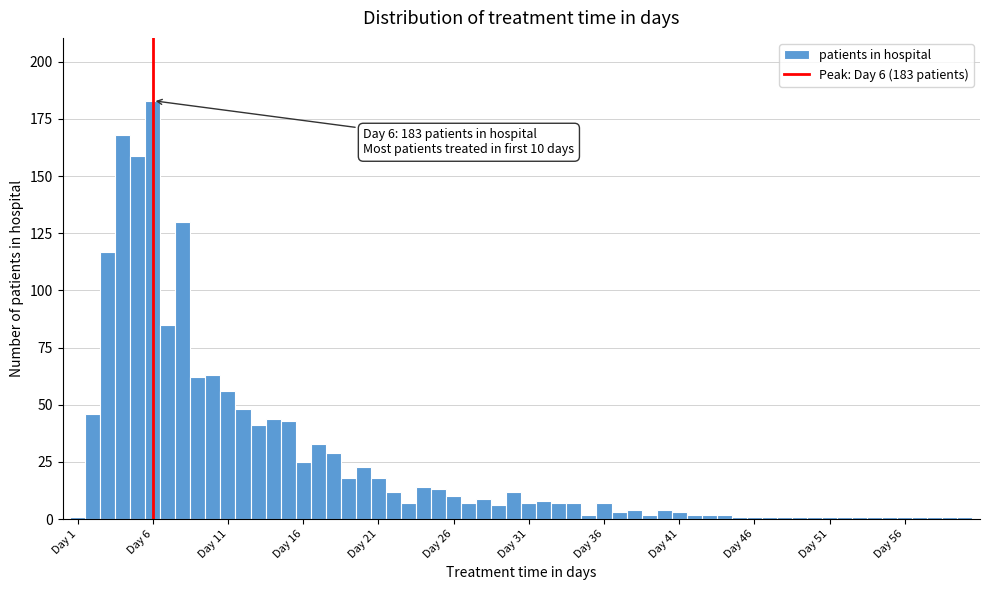

Around what value on the x-axis is the tallest bar? Give the approximate position of its centre, as read against the axis.

6.0